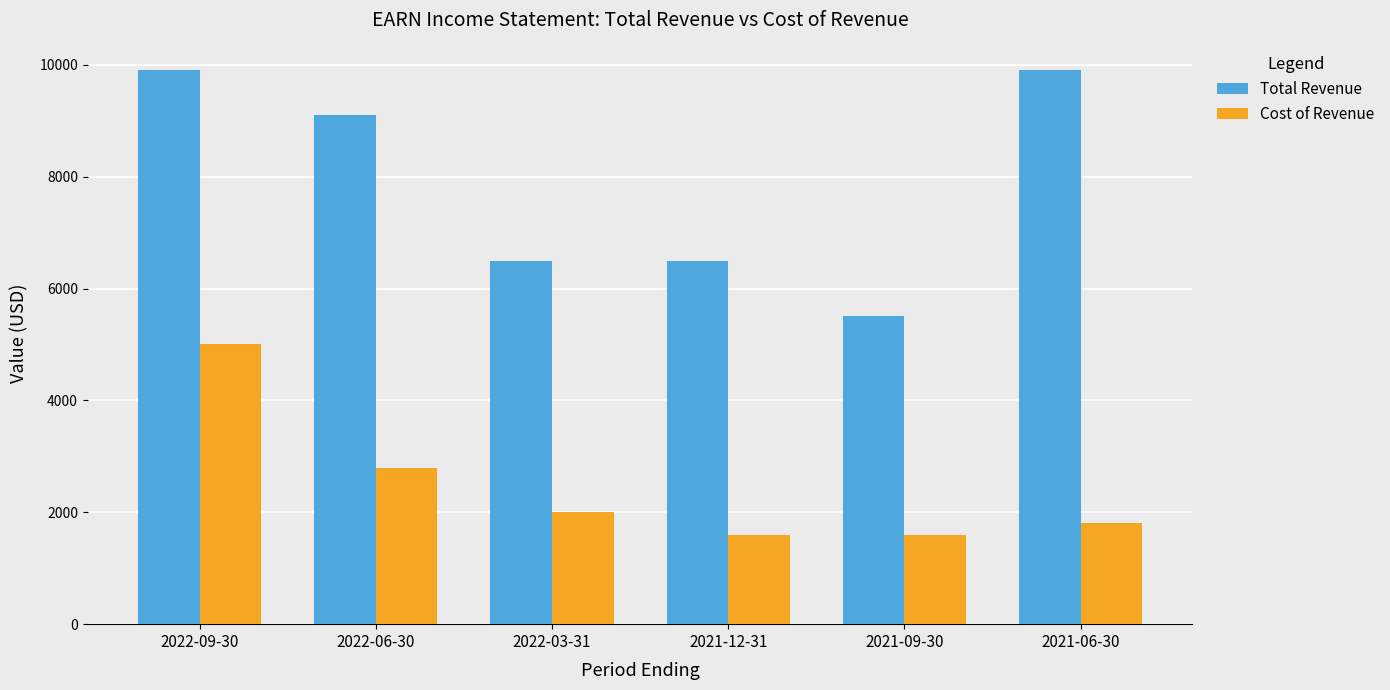

Does the chart contain stacked bars?

No